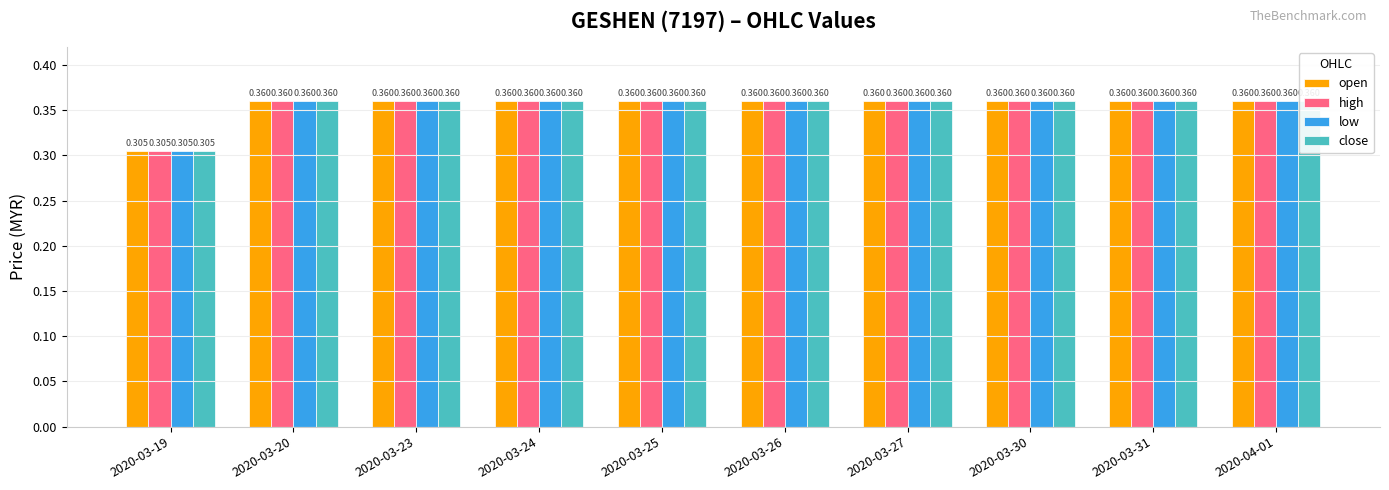

List the series in order of their peak value, lowest first.

open, high, low, close